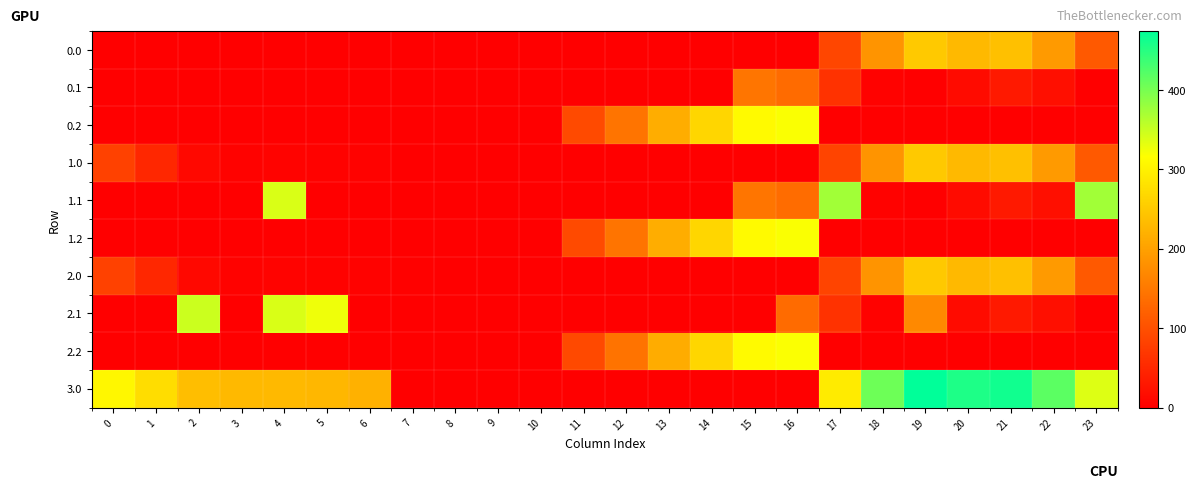

Reading right to left, extract all data points from this chart.

0.0: 23=111.3	22=192.3	21=238.4	20=229.9	19=249.2	18=185.0	17=87.1	16=0.0	15=0.0	14=0.0	13=0.0	12=0.0	11=0.0	10=0.0	9=0.0	8=0.0	7=0.0	6=0.0	5=0.0	4=0.0	3=0.0	2=0.0	1=0.0	0=0.0
0.1: 23=0.0	22=19.9	21=32.4	20=14.5	19=0.2	18=4.5	17=62.6	16=134.2	15=146.2	14=0.0	13=0.0	12=0.0	11=0.0	10=0.0	9=0.0	8=0.0	7=0.0	6=0.0	5=0.0	4=0.0	3=0.0	2=0.0	1=0.0	0=0.0
0.2: 23=0.0	22=0.0	21=0.0	20=0.0	19=0.0	18=0.0	17=0.0	16=318.7	15=311.0	14=266.1	13=215.5	12=144.1	11=92.9	10=0.0	9=0.0	8=0.0	7=0.0	6=0.0	5=0.0	4=0.0	3=0.0	2=0.0	1=0.0	0=0.0
1.0: 23=111.3	22=192.3	21=238.4	20=229.9	19=249.2	18=184.9	17=85.8	16=0.0	15=0.0	14=0.0	13=0.0	12=0.0	11=0.0	10=0.0	9=0.0	8=0.0	7=1.3	6=3.9	5=3.4	4=4.9	3=4.4	2=10.3	1=49.5	0=82.0
1.1: 23=374.0	22=19.9	21=32.4	20=14.5	19=0.2	18=4.5	17=374.0	16=134.3	15=145.9	14=0.0	13=0.0	12=0.0	11=0.0	10=0.0	9=0.0	8=0.0	7=0.0	6=0.0	5=0.0	4=339.6	3=0.0	2=0.0	1=0.0	0=0.0
1.2: 23=0.0	22=0.0	21=0.0	20=0.0	19=0.0	18=0.0	17=0.0	16=318.6	15=310.9	14=265.9	13=215.2	12=143.9	11=92.6	10=0.0	9=0.0	8=0.0	7=0.0	6=0.0	5=0.0	4=0.0	3=0.0	2=0.0	1=0.0	0=0.0
2.0: 23=111.3	22=192.3	21=238.4	20=229.9	19=249.2	18=184.9	17=85.4	16=0.0	15=0.0	14=0.0	13=0.0	12=0.0	11=0.0	10=0.0	9=0.0	8=0.0	7=2.0	6=3.8	5=3.3	4=4.9	3=4.4	2=10.3	1=49.5	0=82.0
2.1: 23=0.0	22=19.9	21=32.4	20=14.5	19=171.0	18=4.5	17=62.4	16=133.5	15=0.0	14=0.0	13=0.0	12=0.0	11=0.0	10=0.0	9=0.0	8=0.0	7=0.0	6=0.0	5=325.5	4=339.6	3=0.0	2=347.9	1=0.0	0=0.0
2.2: 23=0.0	22=0.0	21=0.0	20=0.0	19=0.0	18=0.0	17=0.0	16=318.3	15=310.3	14=265.0	13=214.2	12=142.8	11=91.5	10=0.0	9=0.0	8=0.0	7=0.0	6=0.0	5=0.0	4=0.0	3=0.0	2=0.0	1=0.0	0=0.0
3.0: 23=336.3	22=417.3	21=463.4	20=454.9	19=474.1	18=406.1	17=291.1	16=0.0	15=0.0	14=0.0	13=0.0	12=0.0	11=0.0	10=0.0	9=0.0	8=0.0	7=0.0	6=220.1	5=227.5	4=229.9	3=230.2	2=235.3	1=274.5	0=307.0